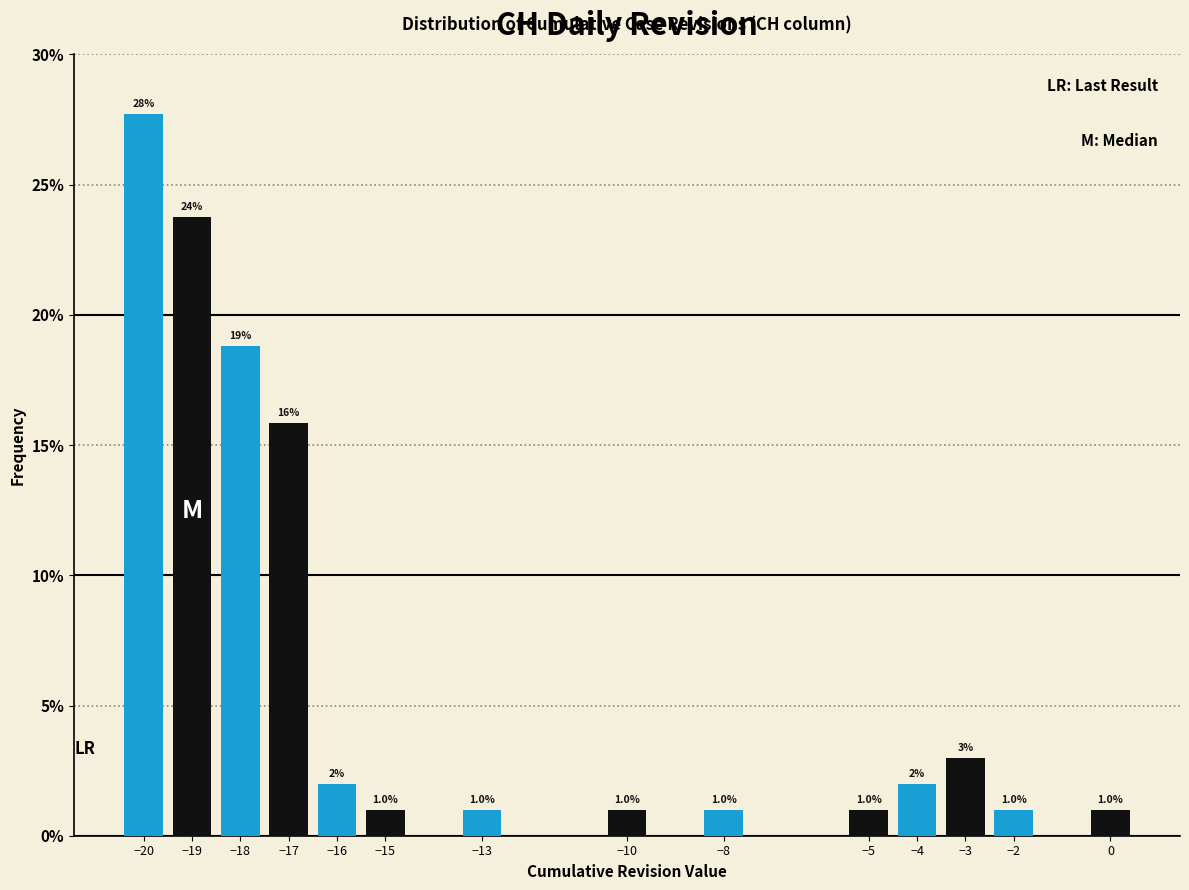

Reading left to right, list all the values displayed in this chart.

27.7	23.8	18.8	15.8	2.0	1.0	1.0	1.0	1.0	1.0	2.0	3.0	1.0	1.0